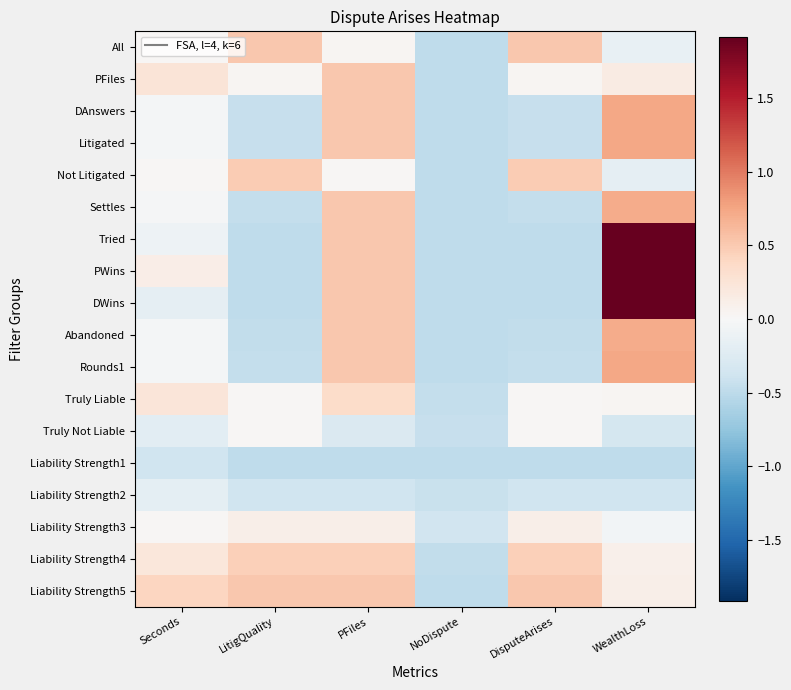

Reading left to right, extract all data points from this chart.

All: Seconds=0.0	LitigQuality=0.5	PFiles=0.0	NoDispute=-0.5	DisputeArises=0.5	WealthLoss=-0.1
PFiles: Seconds=0.2	LitigQuality=0.0	PFiles=0.5	NoDispute=-0.5	DisputeArises=0.0	WealthLoss=0.2
DAnswers: Seconds=-0.0	LitigQuality=-0.4	PFiles=0.5	NoDispute=-0.5	DisputeArises=-0.4	WealthLoss=0.7
Litigated: Seconds=-0.0	LitigQuality=-0.4	PFiles=0.5	NoDispute=-0.5	DisputeArises=-0.4	WealthLoss=0.7
Not Litigated: Seconds=0.0	LitigQuality=0.5	PFiles=0.0	NoDispute=-0.5	DisputeArises=0.5	WealthLoss=-0.2
Settles: Seconds=-0.0	LitigQuality=-0.5	PFiles=0.5	NoDispute=-0.5	DisputeArises=-0.5	WealthLoss=0.7
Tried: Seconds=-0.1	LitigQuality=-0.5	PFiles=0.5	NoDispute=-0.5	DisputeArises=-0.5	WealthLoss=1.9
PWins: Seconds=0.1	LitigQuality=-0.5	PFiles=0.5	NoDispute=-0.5	DisputeArises=-0.5	WealthLoss=1.9
DWins: Seconds=-0.2	LitigQuality=-0.5	PFiles=0.5	NoDispute=-0.5	DisputeArises=-0.5	WealthLoss=1.9
Abandoned: Seconds=-0.0	LitigQuality=-0.5	PFiles=0.5	NoDispute=-0.5	DisputeArises=-0.5	WealthLoss=0.7
Rounds1: Seconds=-0.0	LitigQuality=-0.5	PFiles=0.5	NoDispute=-0.5	DisputeArises=-0.5	WealthLoss=0.7
Truly Liable: Seconds=0.2	LitigQuality=0.0	PFiles=0.4	NoDispute=-0.5	DisputeArises=0.0	WealthLoss=0.0
Truly Not Liable: Seconds=-0.2	LitigQuality=0.0	PFiles=-0.3	NoDispute=-0.4	DisputeArises=0.0	WealthLoss=-0.3
Liability Strength1: Seconds=-0.4	LitigQuality=-0.5	PFiles=-0.5	NoDispute=-0.5	DisputeArises=-0.5	WealthLoss=-0.5
Liability Strength2: Seconds=-0.2	LitigQuality=-0.4	PFiles=-0.4	NoDispute=-0.4	DisputeArises=-0.4	WealthLoss=-0.4
Liability Strength3: Seconds=0.0	LitigQuality=0.1	PFiles=0.1	NoDispute=-0.4	DisputeArises=0.1	WealthLoss=-0.1
Liability Strength4: Seconds=0.2	LitigQuality=0.5	PFiles=0.5	NoDispute=-0.5	DisputeArises=0.5	WealthLoss=0.1
Liability Strength5: Seconds=0.4	LitigQuality=0.5	PFiles=0.5	NoDispute=-0.5	DisputeArises=0.5	WealthLoss=0.1